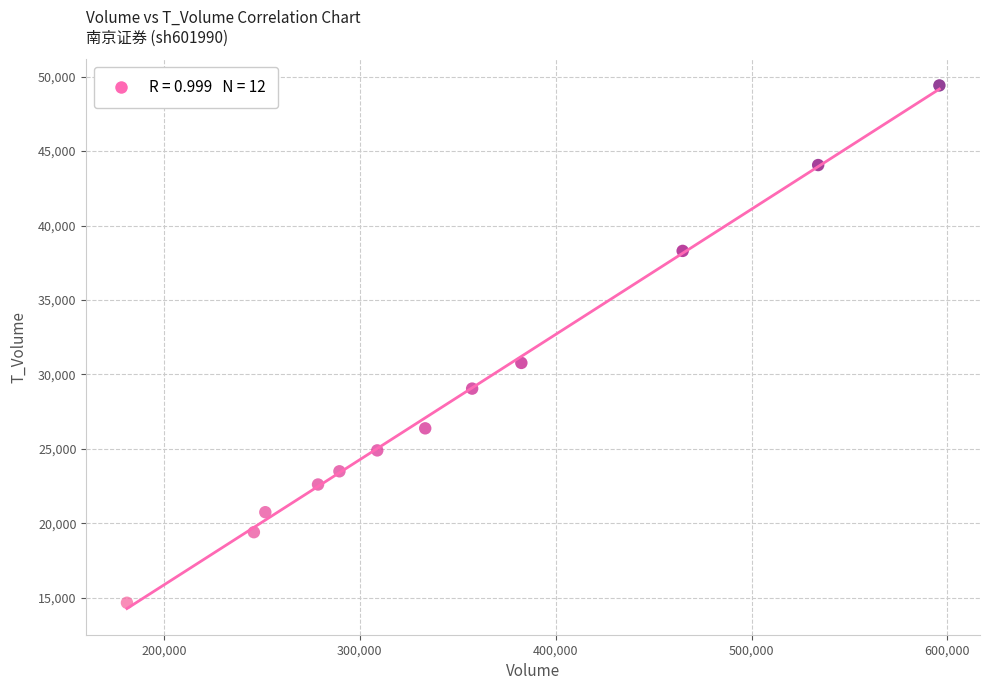

What Y value in the scatter plot is closest to 32039?

30775